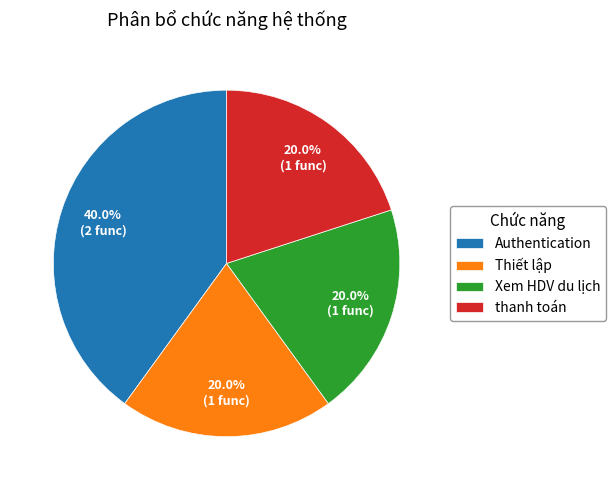

How many segments does this pie chart have?

4